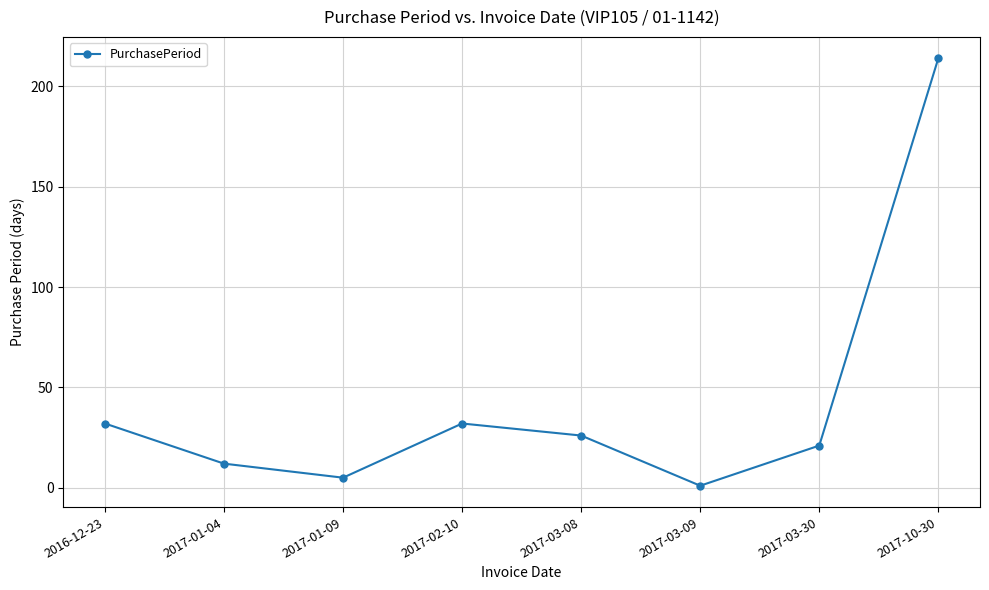

True or false: the data shows 12 at 2017-01-04.

True